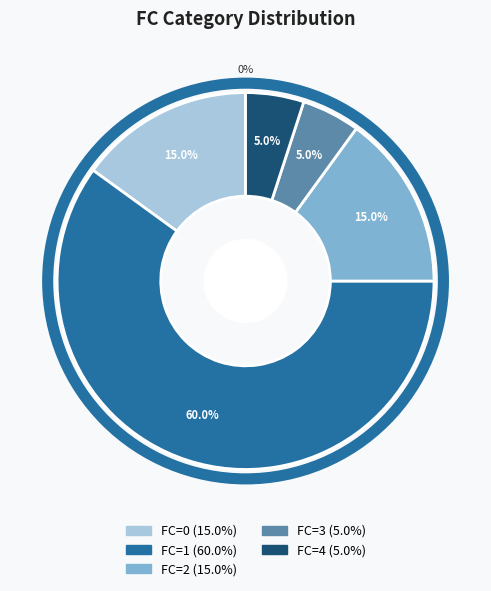

What percentage is the FC=0 slice, to the nearest percent?

15%